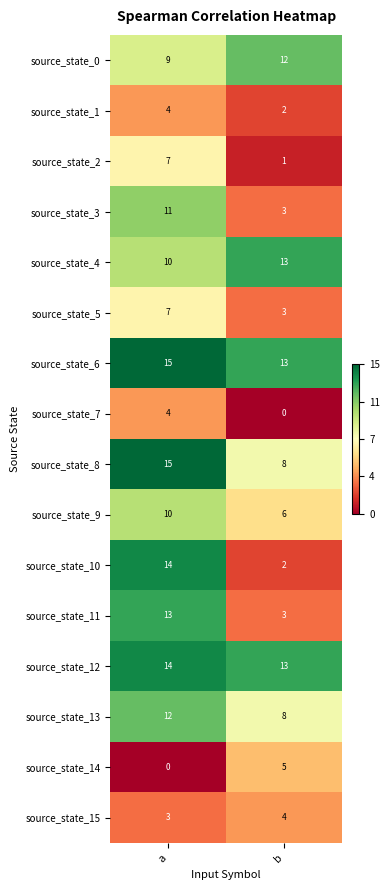

At which category is the sum across all series the highest?

a